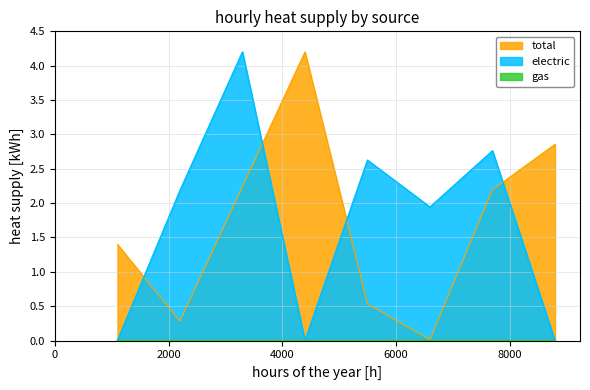

How many lines are shown in the chart?

3